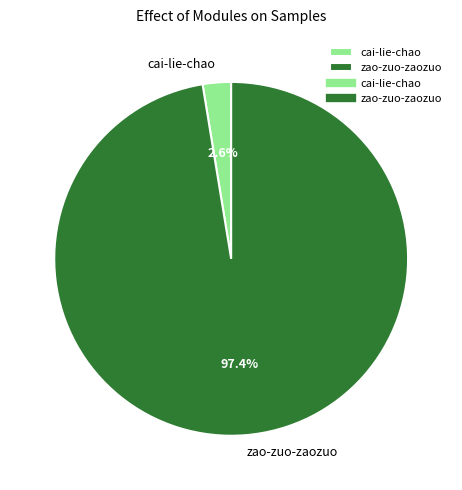

Which has a higher value, cai-lie-chao or zao-zuo-zaozuo?

zao-zuo-zaozuo